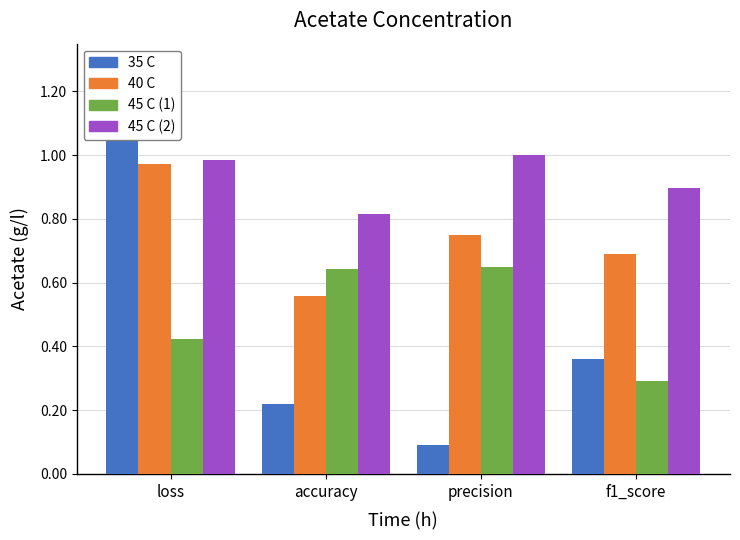

What position from the left is loss?

1